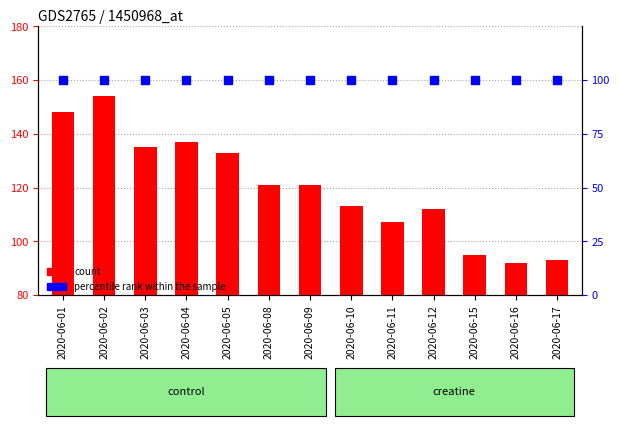

At which category is the sum across all series the highest?

2020-06-02